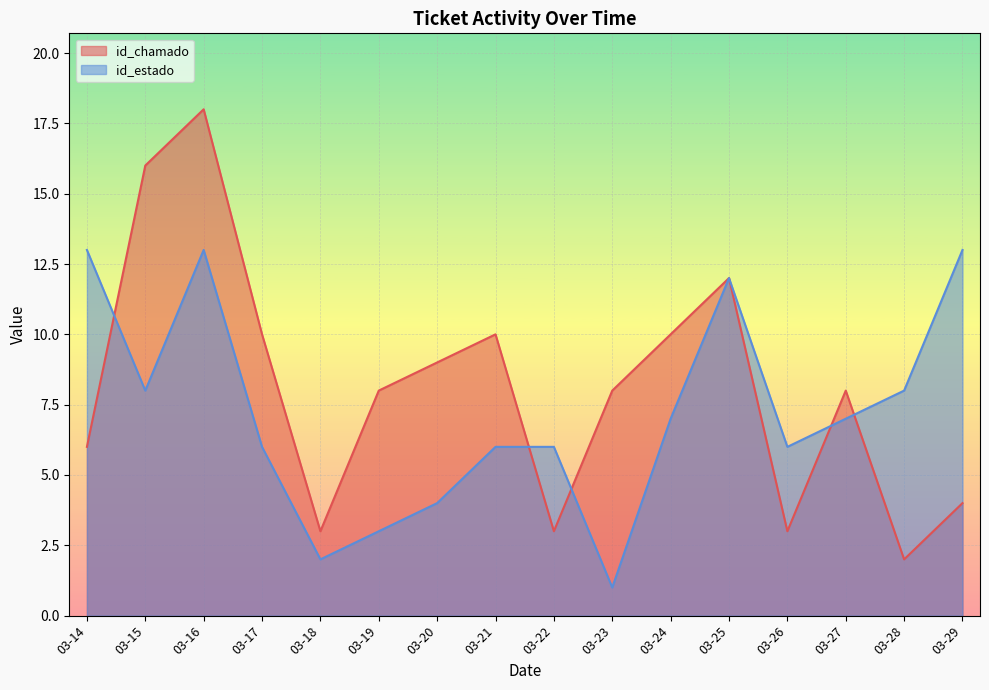

At which category is the sum across all series the highest?

03-16